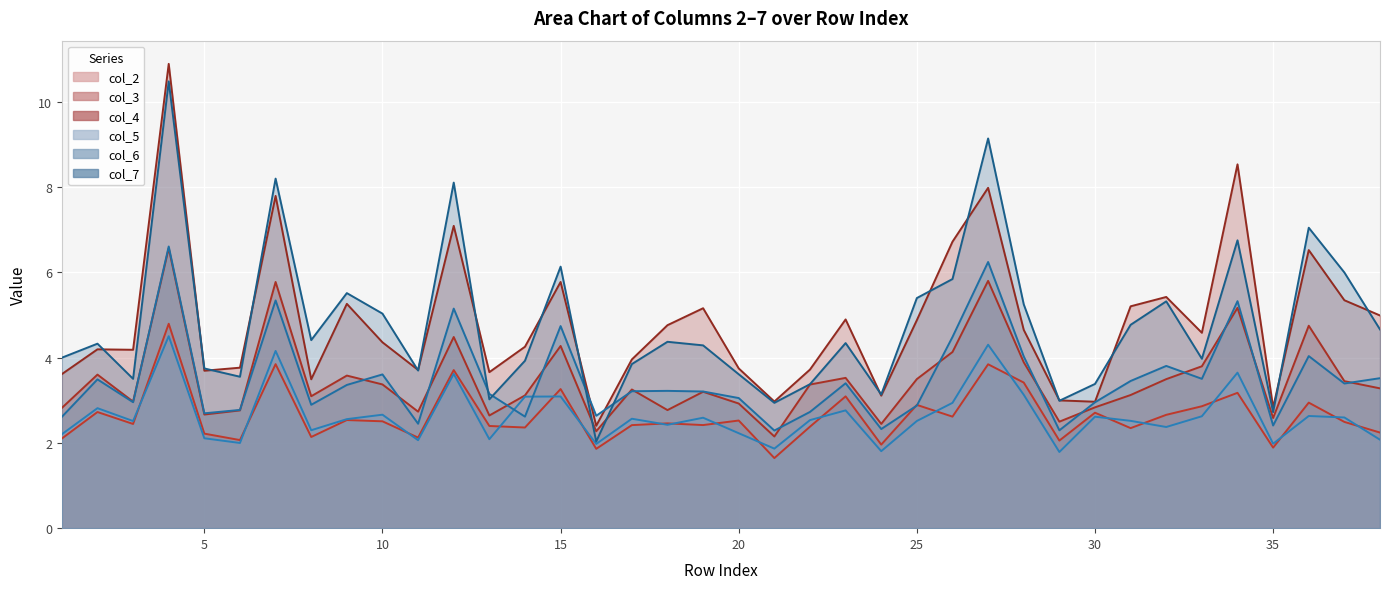

At which category is the sum across all series the highest?

4